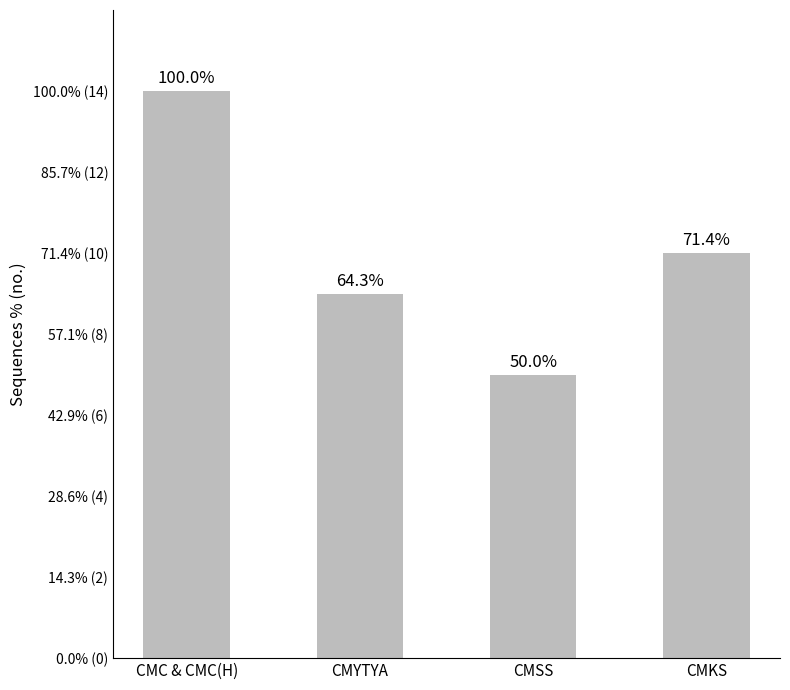

The value at CMSS is 5. True or false?

False